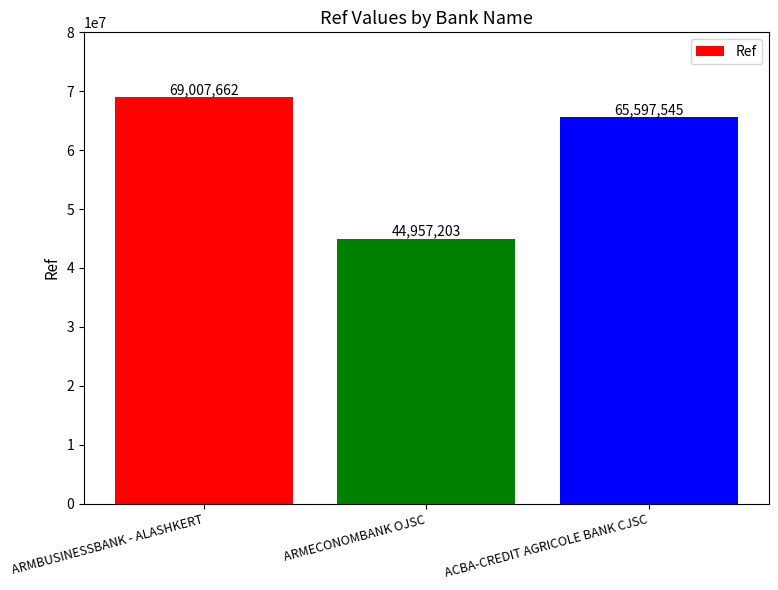

At which label does the data first exceed 65597545?

ARMBUSINESSBANK - ALASHKERT